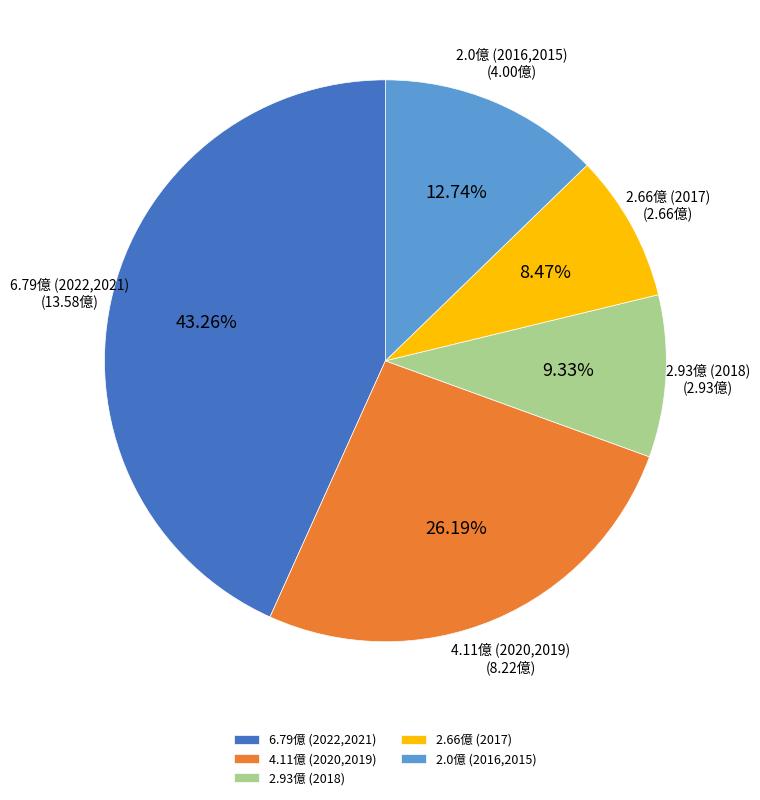

Does 2.66億 (2017) account for over 50% of the chart?

No